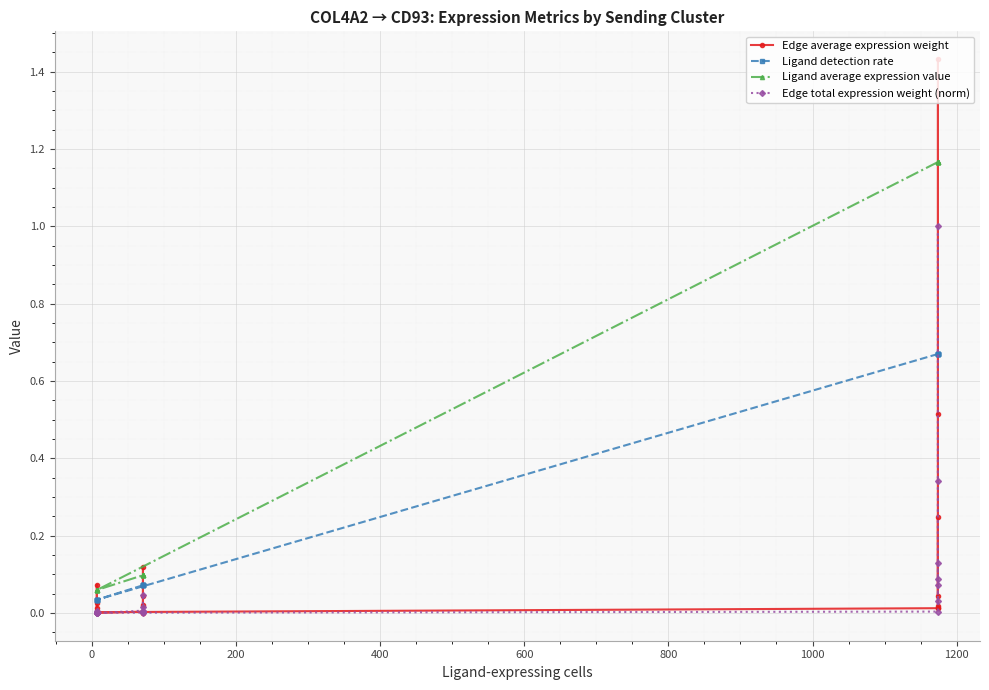

What is the sum of all Ligand average expression value values?

9.3